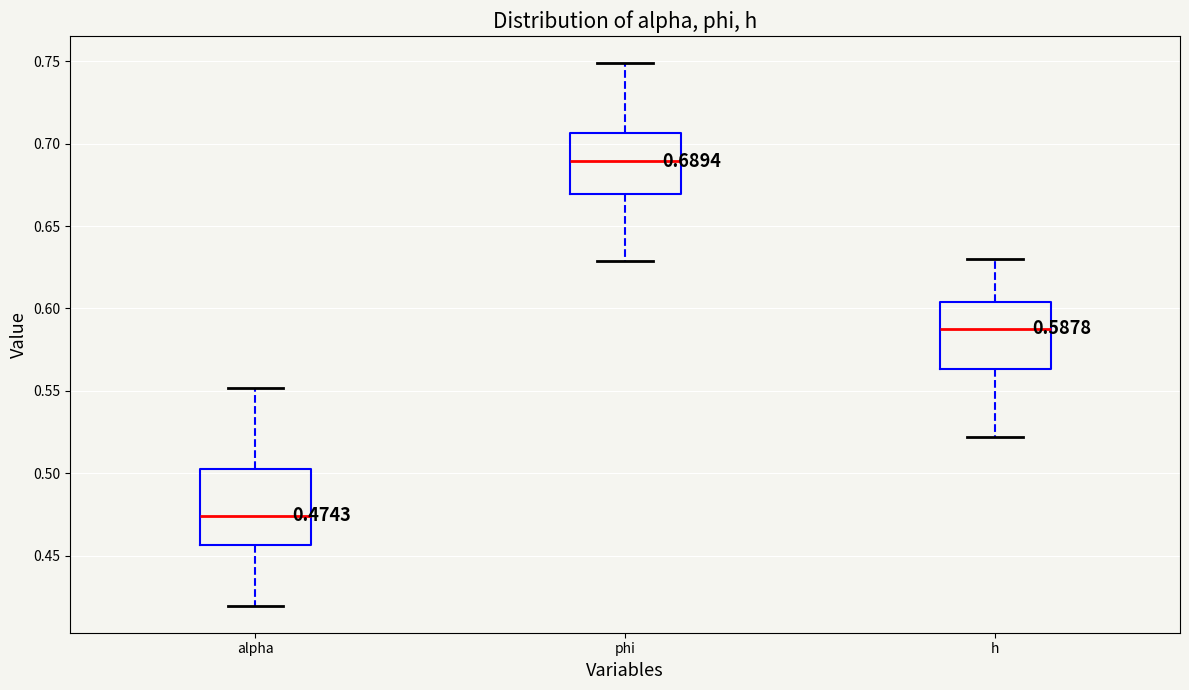

Which box's median line is the lowest?

alpha